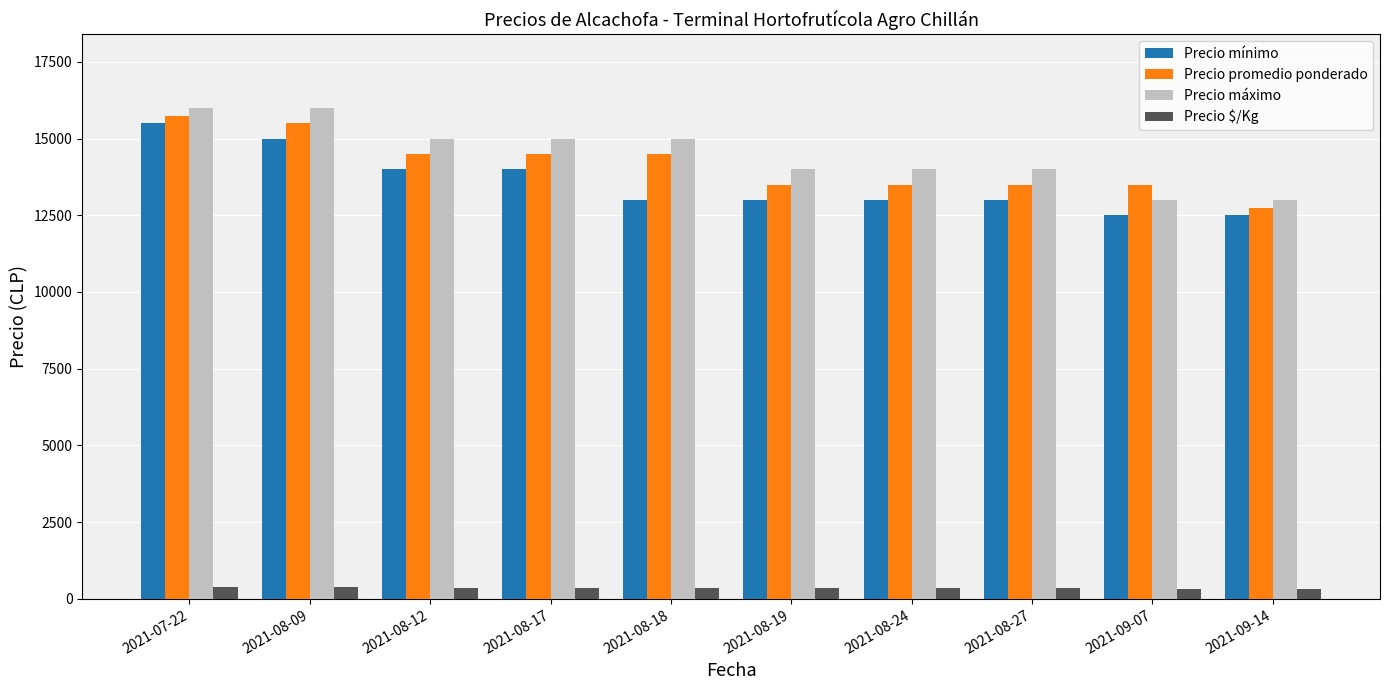

What is the total value across all series at 2021-08-09?

46888